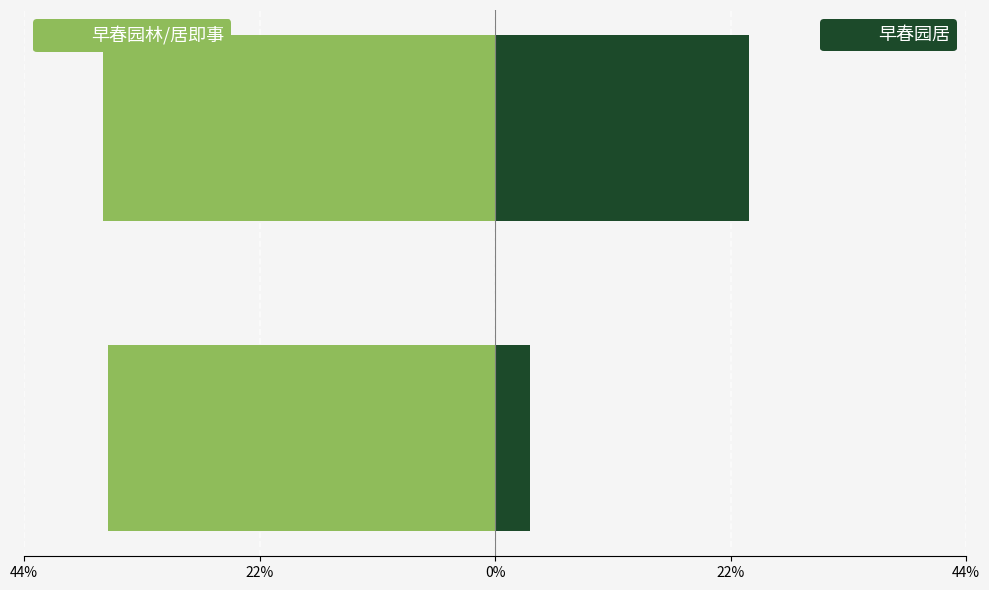

What is the average value of the col_0 (left) series?

-36.5